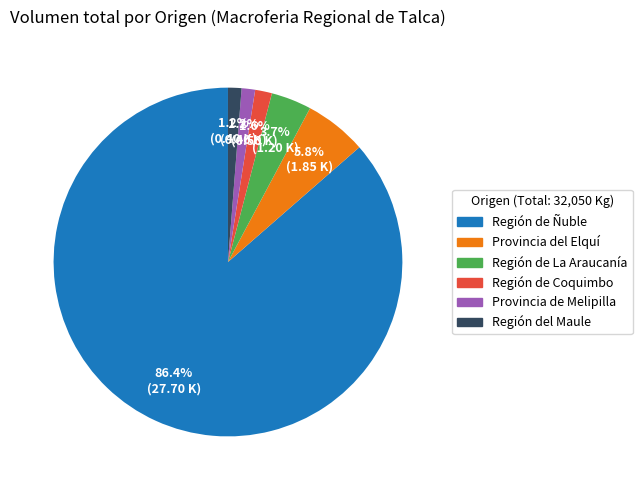

Which has a higher value, Provincia del Elquí or Región de Ñuble?

Región de Ñuble